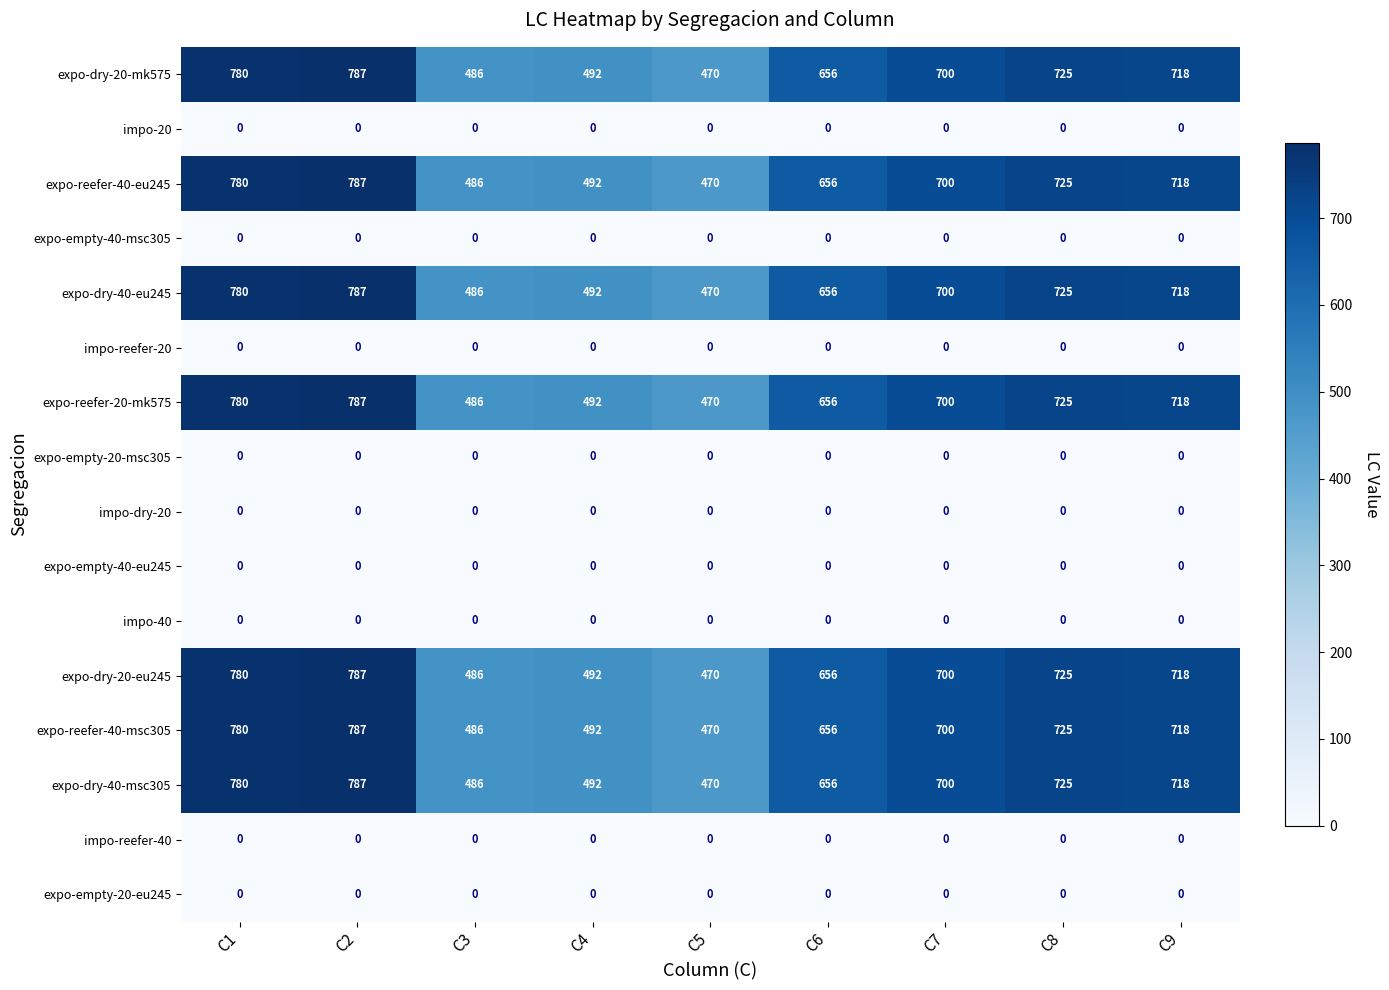

What is the difference between the highest and lowest values at C1?

780